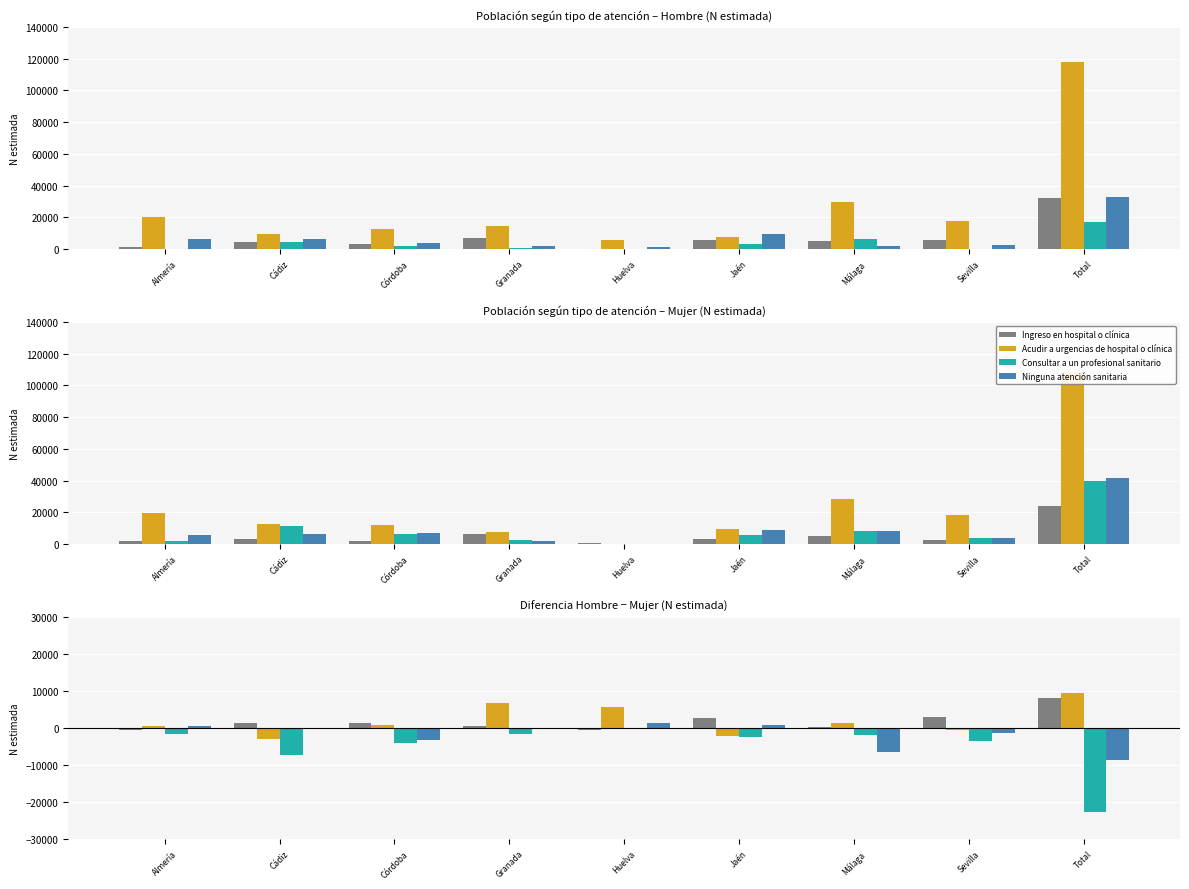

Which series has the largest total across all categories?

Acudir a urgencias de hospital o clínica